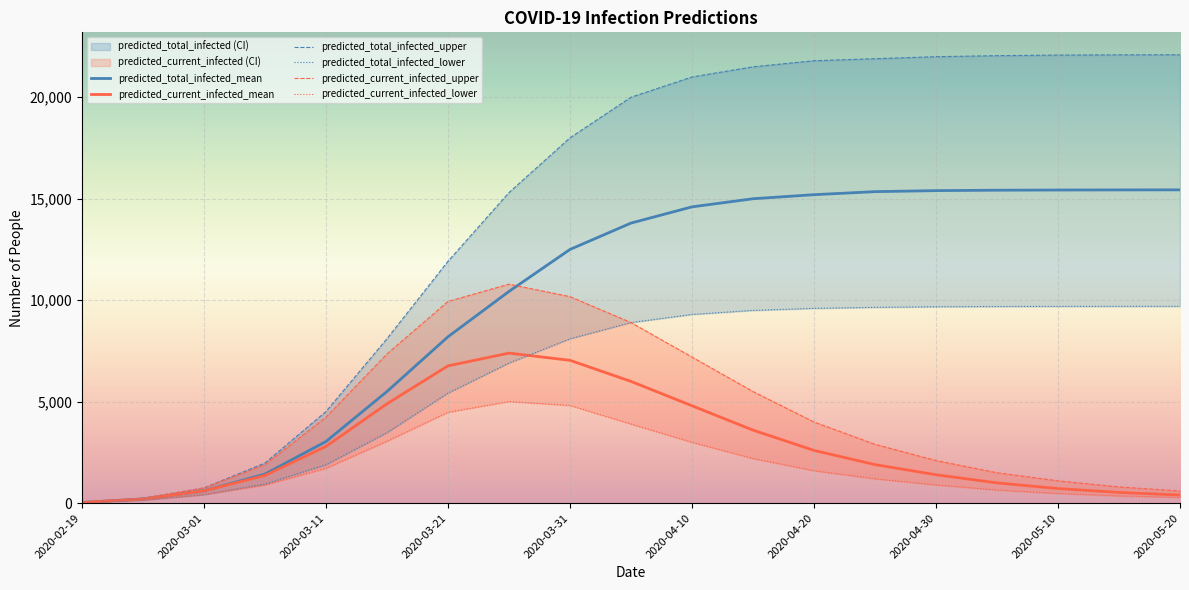

True or false: predicted_current_infected_mean and predicted_total_infected_mean cross at least once.

False